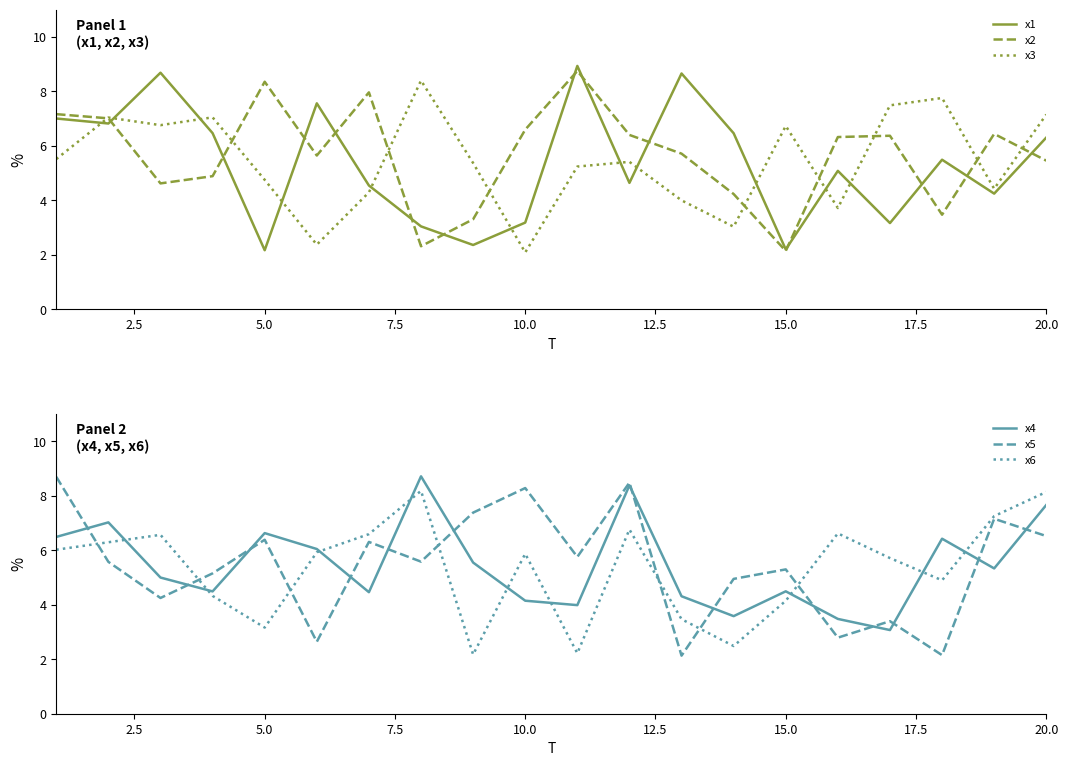

The x1 series shows 2.2 at 15.0. True or false?

True